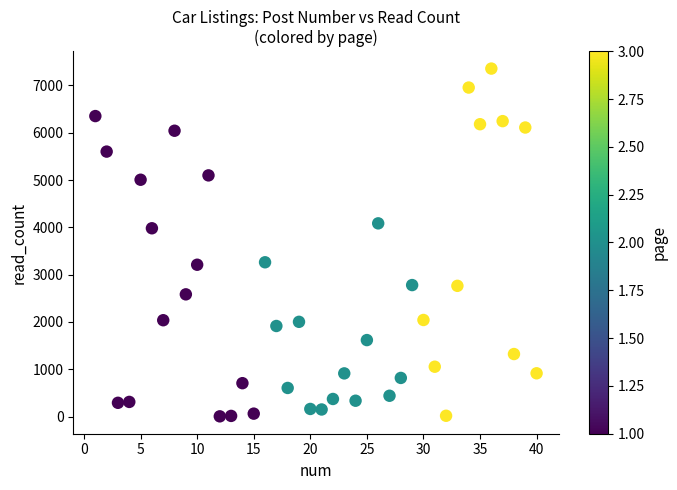

What Y value in the scatter plot is closest to 3680?

3980